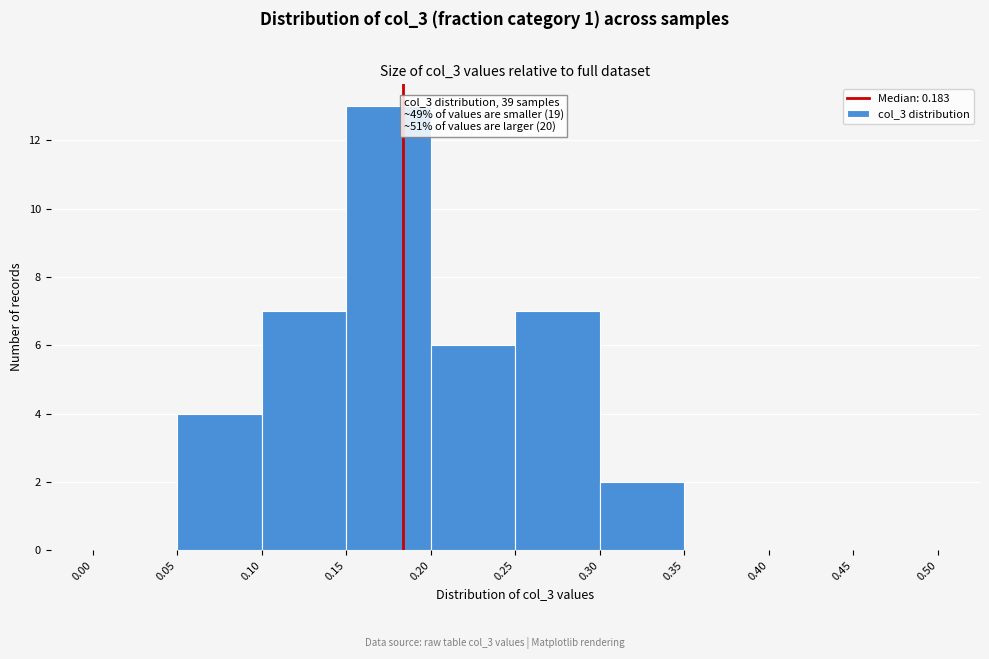

Over which range of the x-axis is the bar tallest?

0.15 to 0.20